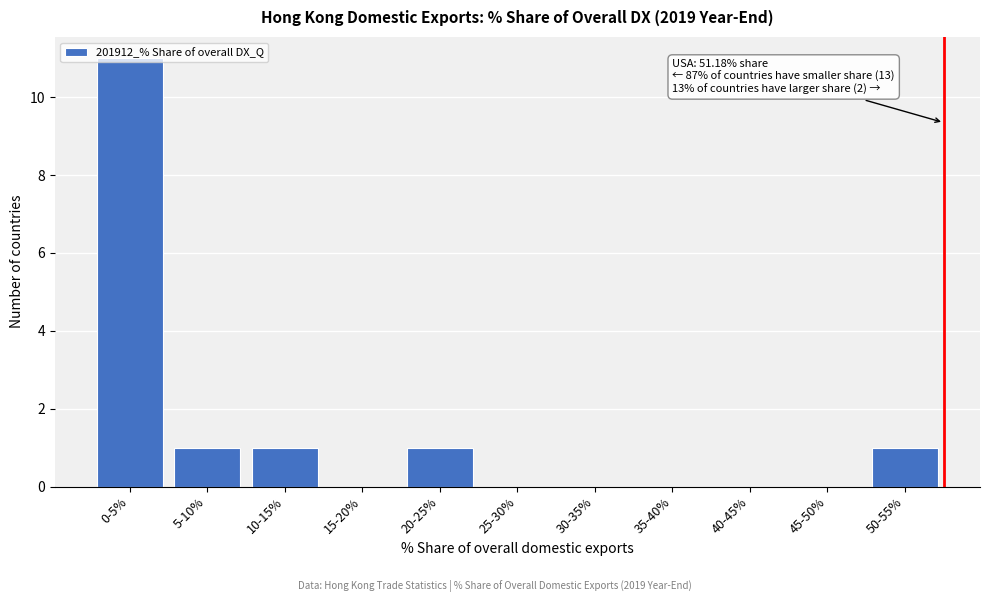

Which category has the highest value across all series?

0-5%